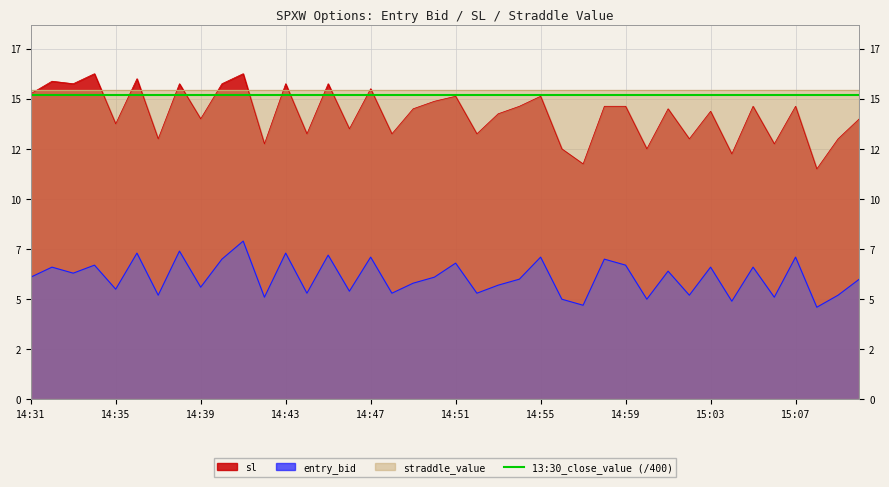

True or false: sl and entry_bid cross at least once.

False